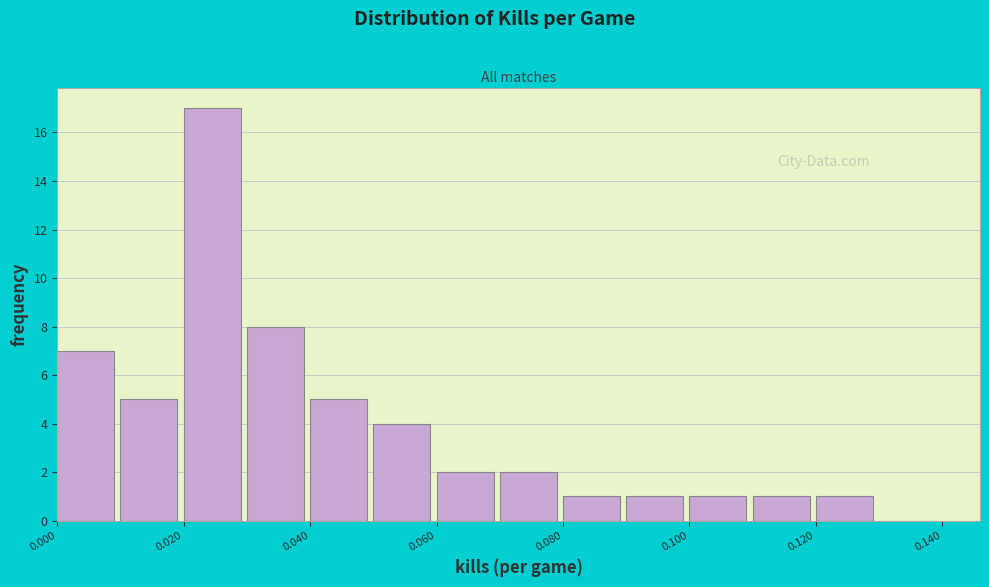

Reading left to right, list every bar in this chart as the range it spans on the x-axis followed by its height. The values are not printed on the chart, so give them approximately, as read against the axis.

0.00 to 0.01: 7
0.01 to 0.02: 5
0.02 to 0.03: 17
0.03 to 0.04: 8
0.04 to 0.05: 5
0.05 to 0.06: 4
0.06 to 0.07: 2
0.07 to 0.08: 2
0.08 to 0.09: 1
0.09 to 0.10: 1
0.10 to 0.11: 1
0.11 to 0.12: 1
0.12 to 0.13: 1
0.13 to 0.14: 0